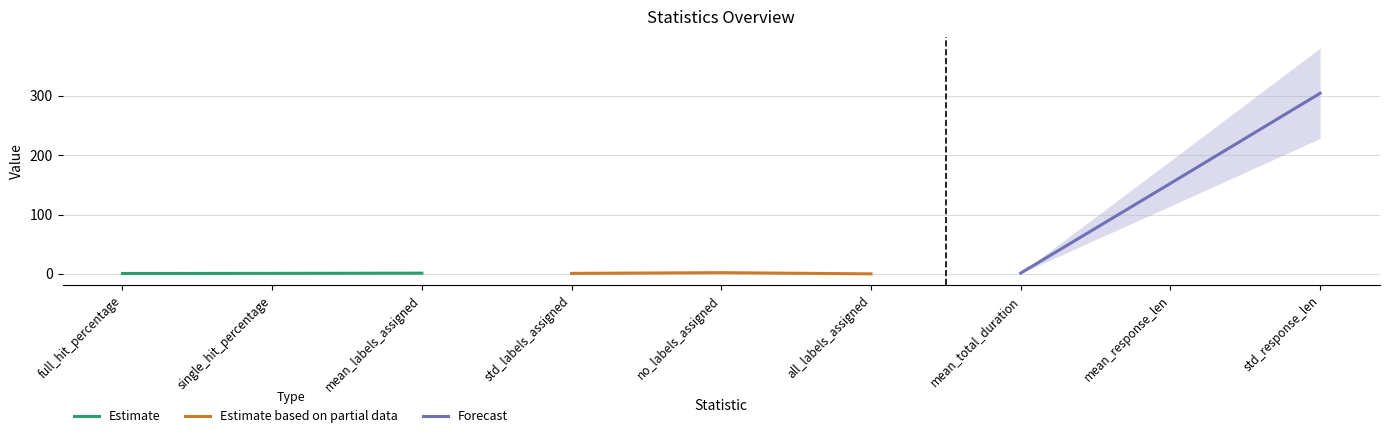

How many lines are shown in the chart?

3